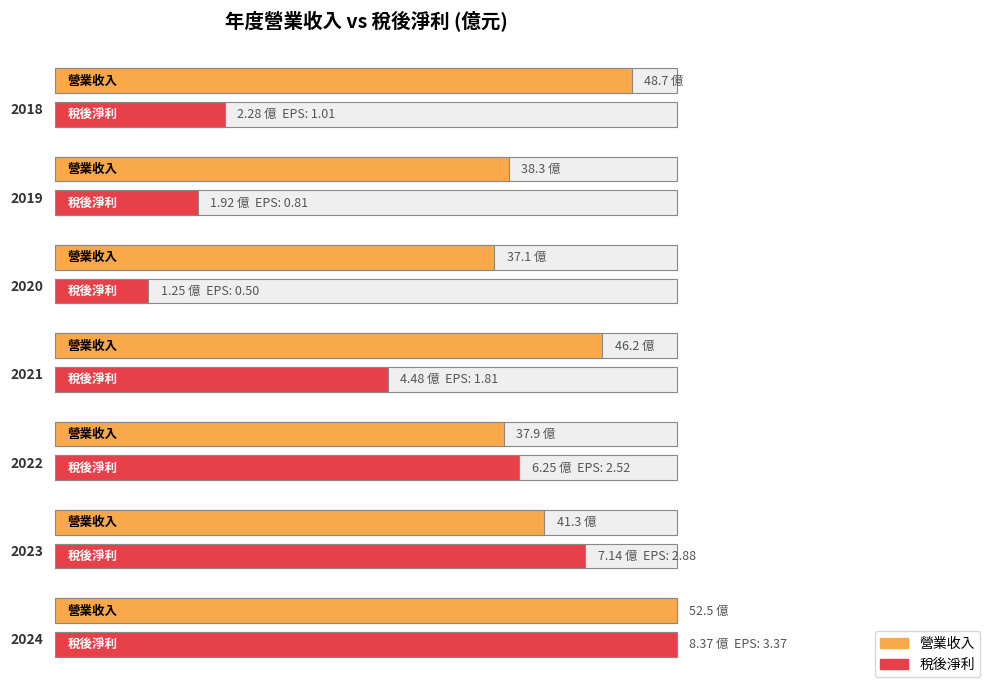

Which series has the largest range (max minus min)?

營業收入